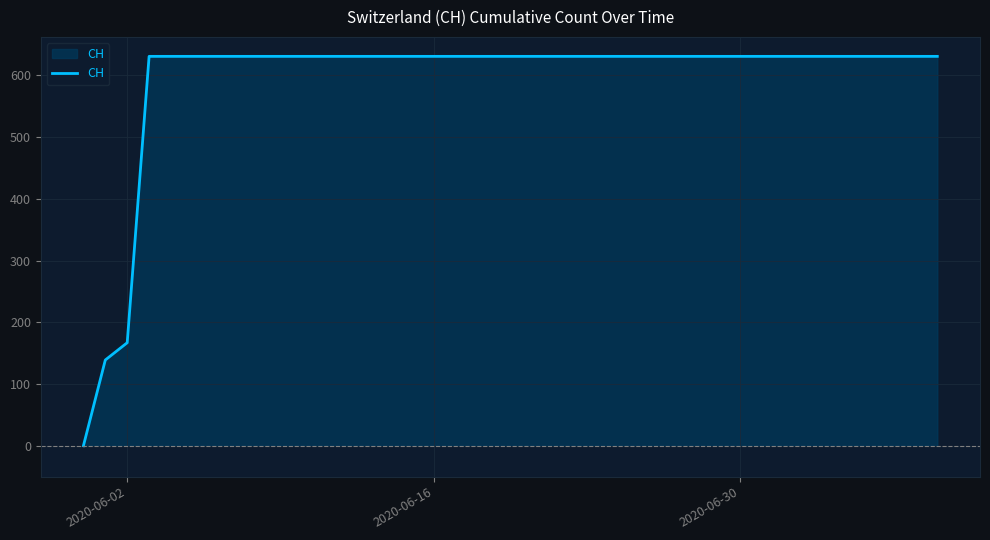

What is the maximum value shown in the chart?

631